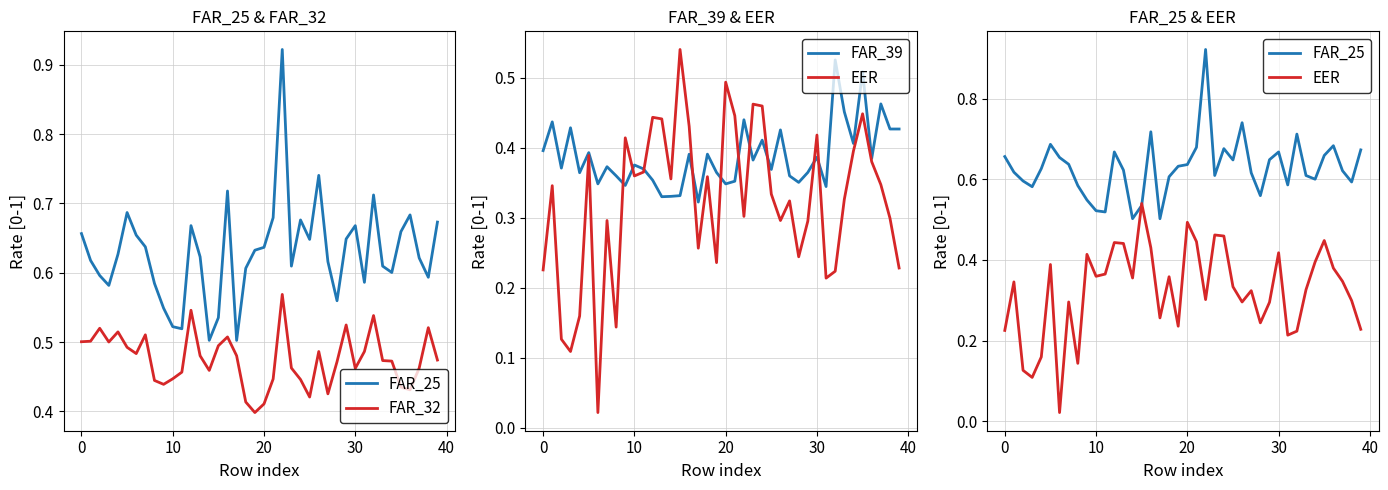

Reading right to left, list all the values displayed in this chart.

FAR_25: 0.7	0.6	0.6	0.7	0.7	0.6	0.6	0.7	0.6	0.7	0.6	0.6	0.6	0.7	0.6	0.7	0.6	0.9	0.7	0.6	0.6	0.6	0.5	0.7	0.5	0.5	0.6	0.7	0.5	0.5	0.5	0.6	0.6	0.7	0.7	0.6	0.6	0.6	0.6	0.7
FAR_32: 0.5	0.5	0.5	0.4	0.4	0.5	0.5	0.5	0.5	0.5	0.5	0.5	0.4	0.5	0.4	0.4	0.5	0.6	0.4	0.4	0.4	0.4	0.5	0.5	0.5	0.5	0.5	0.5	0.5	0.4	0.4	0.4	0.5	0.5	0.5	0.5	0.5	0.5	0.5	0.5
FAR_39: 0.4	0.4	0.5	0.4	0.5	0.4	0.5	0.5	0.3	0.4	0.4	0.4	0.4	0.4	0.4	0.4	0.4	0.4	0.4	0.3	0.4	0.4	0.3	0.4	0.3	0.3	0.3	0.4	0.4	0.4	0.3	0.4	0.4	0.3	0.4	0.4	0.4	0.4	0.4	0.4
EER: 0.2	0.3	0.3	0.4	0.4	0.4	0.3	0.2	0.2	0.4	0.3	0.2	0.3	0.3	0.3	0.5	0.5	0.3	0.4	0.5	0.2	0.4	0.3	0.4	0.5	0.4	0.4	0.4	0.4	0.4	0.4	0.1	0.3	0.0	0.4	0.2	0.1	0.1	0.3	0.2